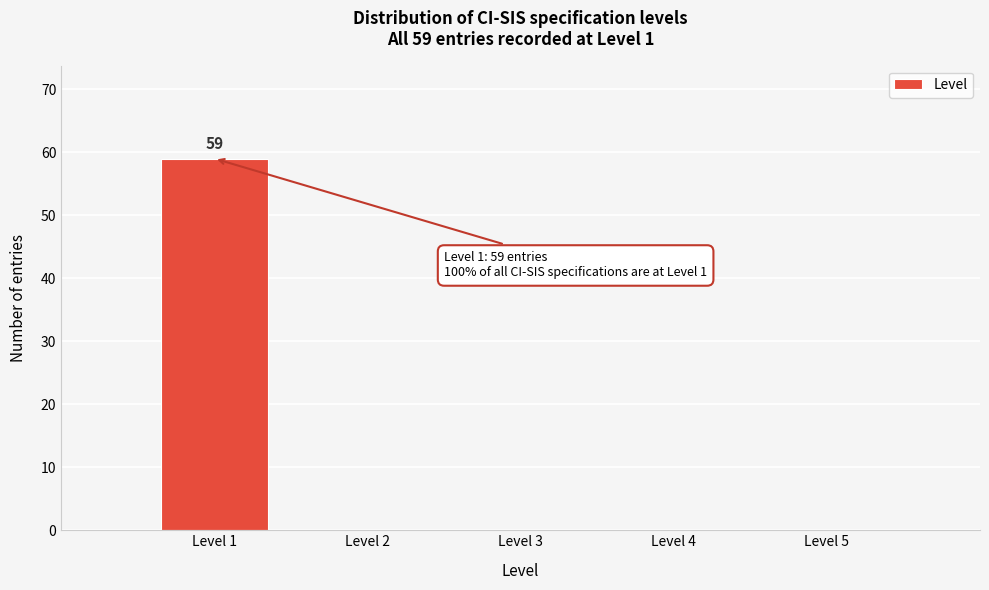

Which range on the x-axis has the tallest bar?

0.5 to 1.5